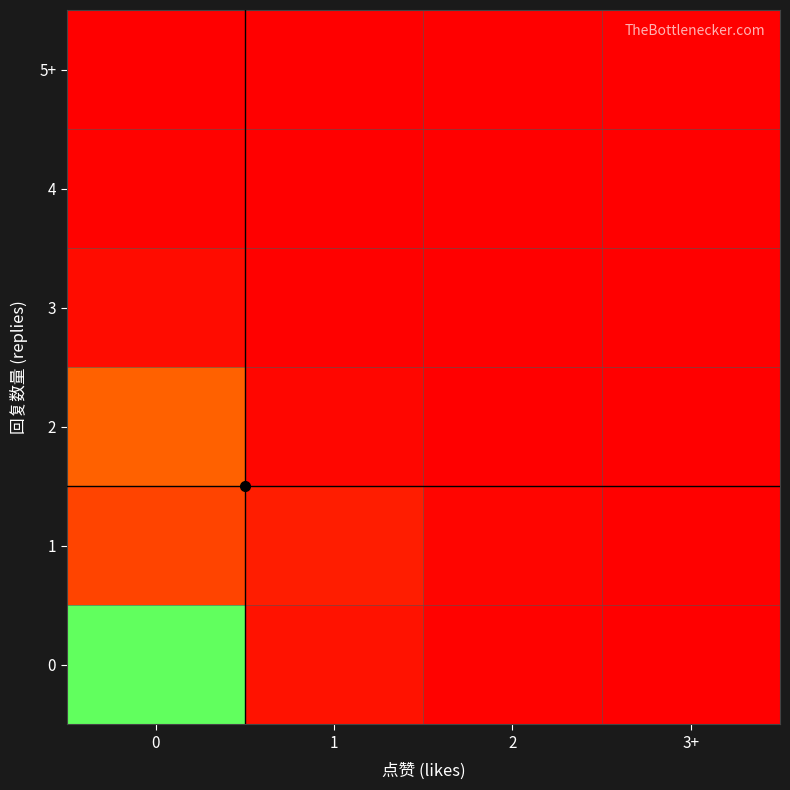

Reading right to left, extract all data points from this chart.

0: 3+=0.0	2=0.0	1=0.1	0=0.8
1: 3+=0.0	2=0.0	1=0.1	0=1.0
2: 3+=0.0	2=0.0	1=0.0	0=0.3
3: 3+=0.0	2=0.0	1=0.0	0=0.0
4: 3+=0.0	2=0.0	1=0.0	0=0.0
5+: 3+=0.0	2=0.0	1=0.0	0=0.0